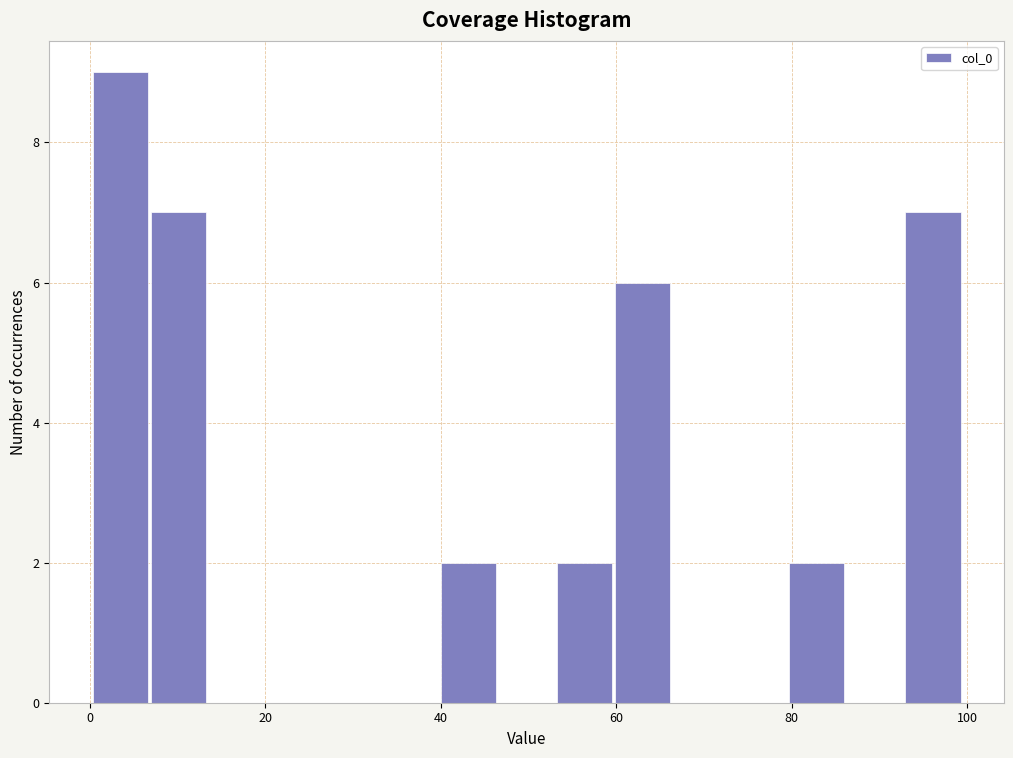

Read against the x-axis, roughly where is the centre of the tallest bar?

4